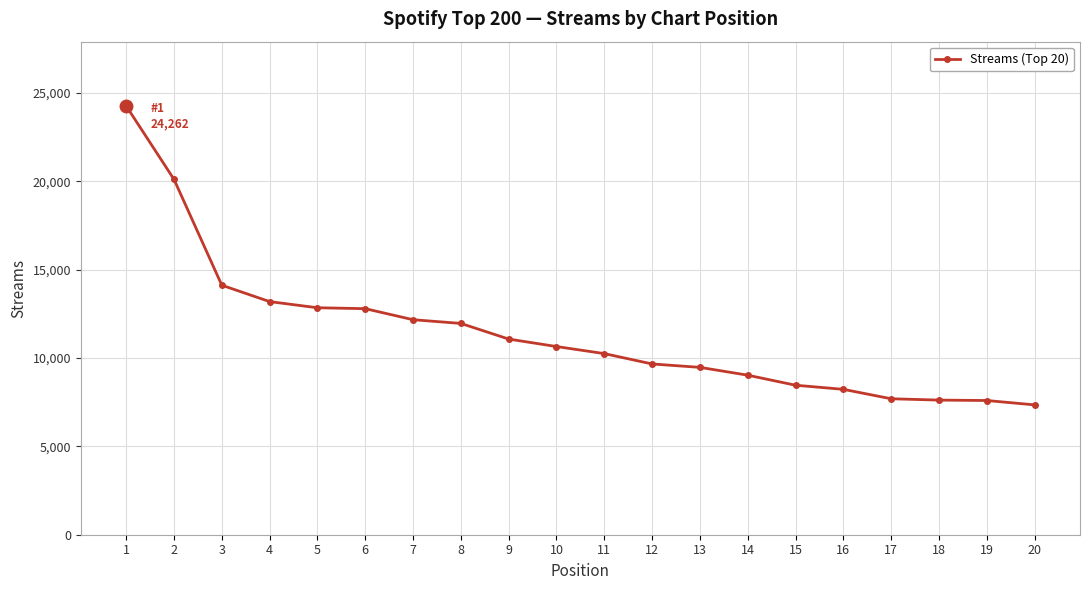

What is the minimum value shown in the chart?

7348